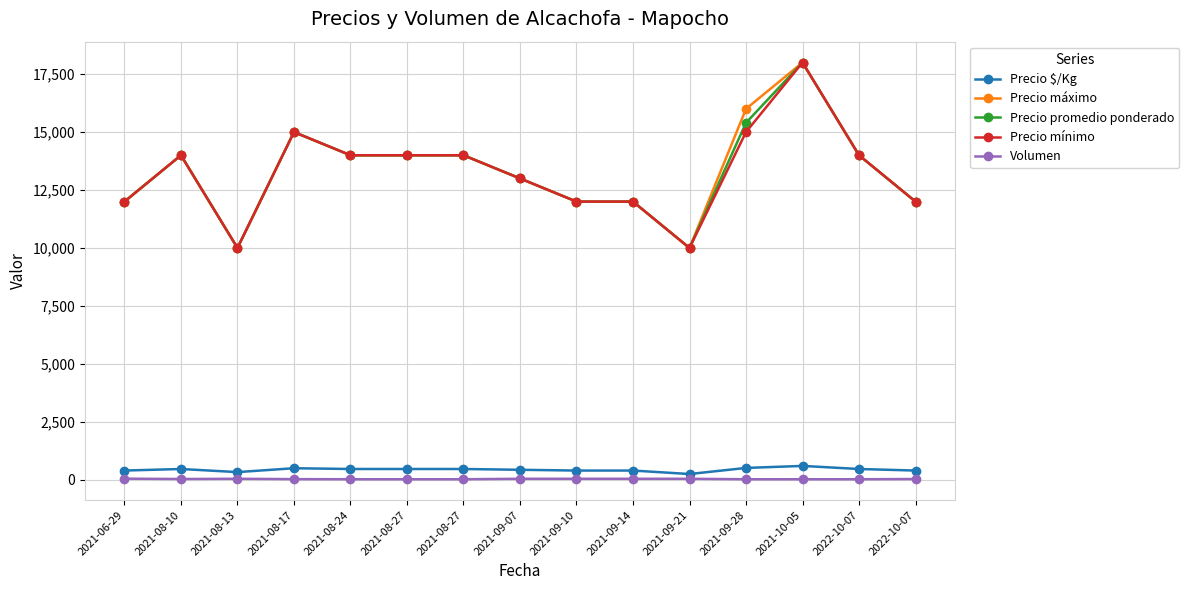

List the series in order of their peak value, highest first.

Precio máximo, Precio promedio ponderado, Precio mínimo, Precio $/Kg, Volumen